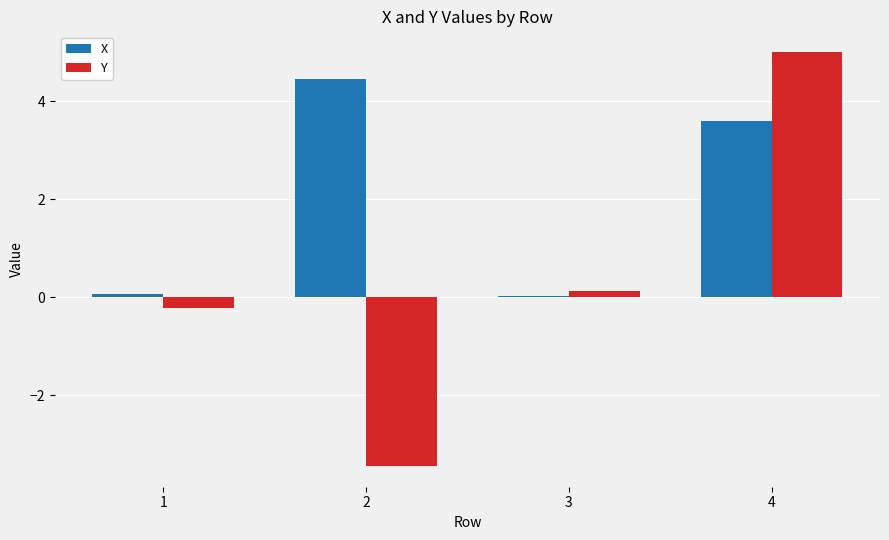

What is the total value across all series at 3?

0.2